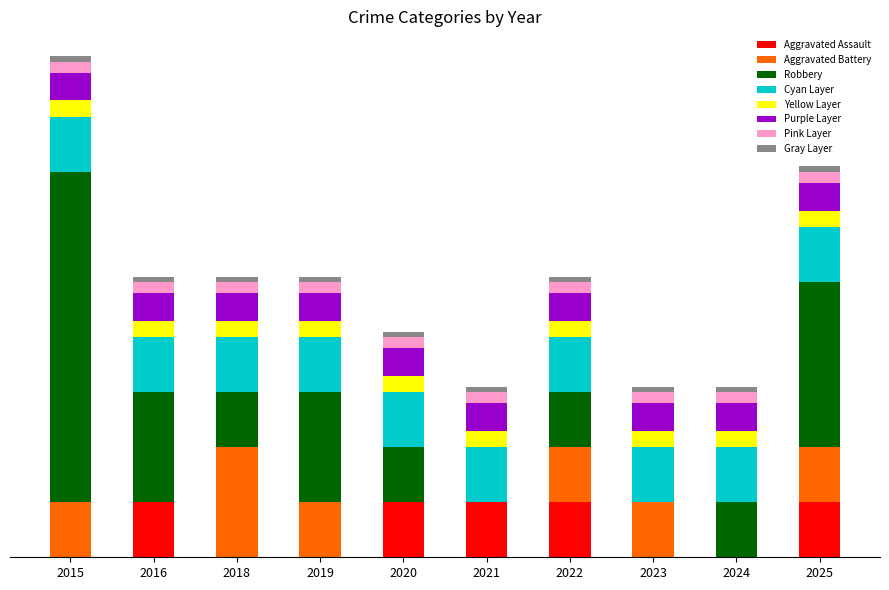

What is the difference between the maximum and minimum values in the Aggravated Battery series?

2